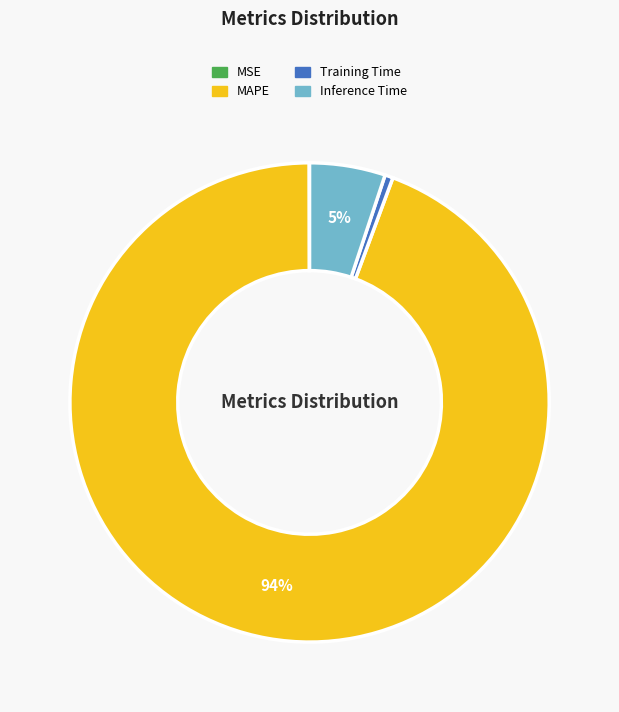

Which category has the biggest portion of the pie?

MAPE